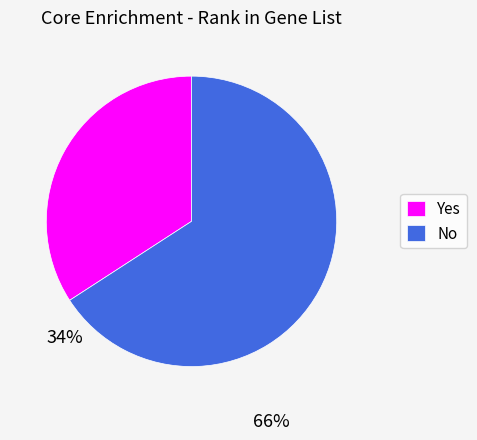

Is there a majority slice in this chart?

Yes